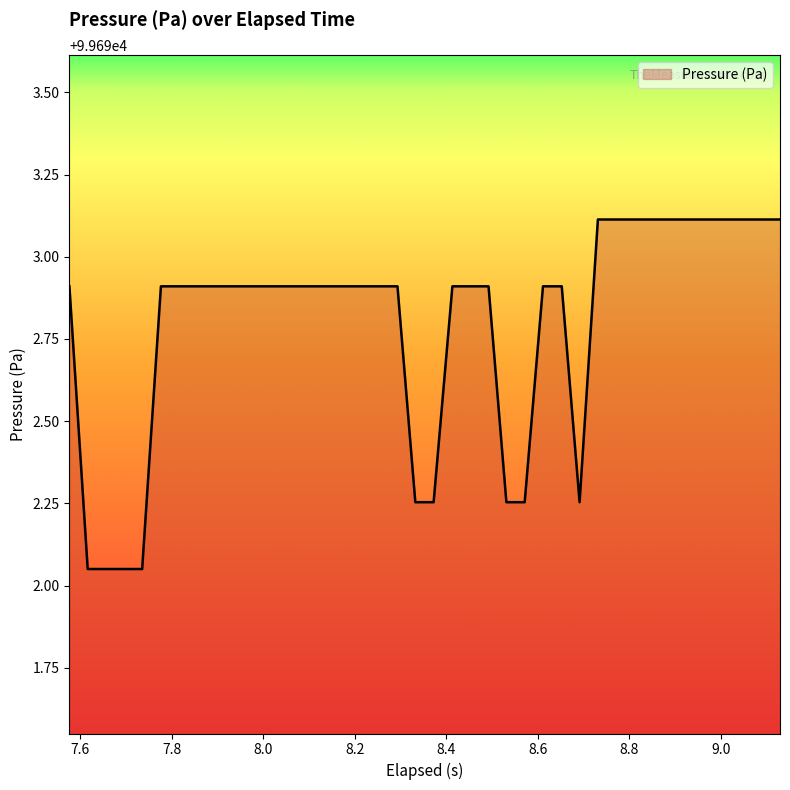

What is the maximum value shown in the chart?

99693.1